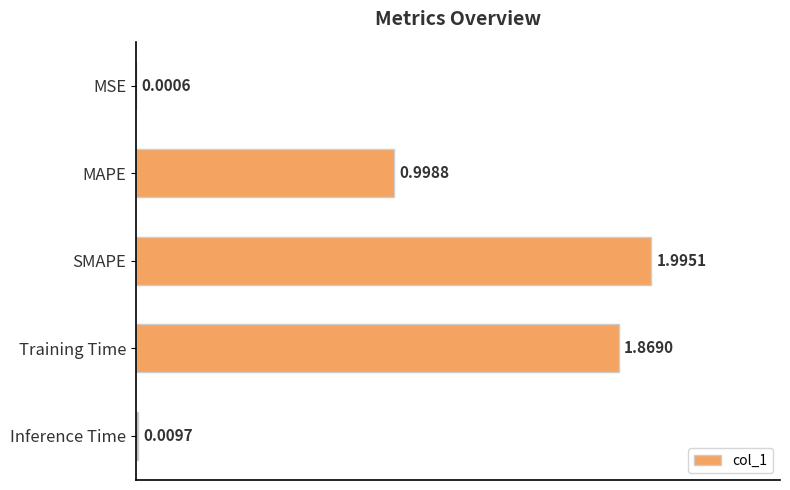

At which category does the chart reach its peak across all series?

SMAPE